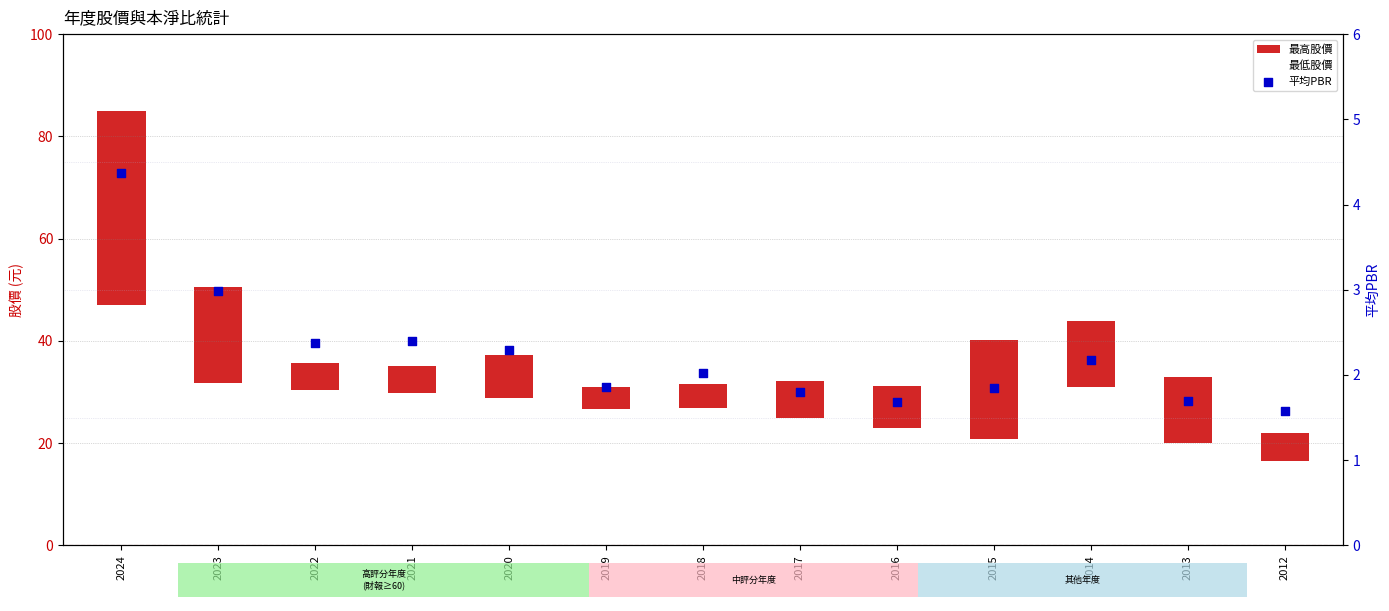

What are all the series names shown in the legend?

最高股價, 最低股價, 平均PBR